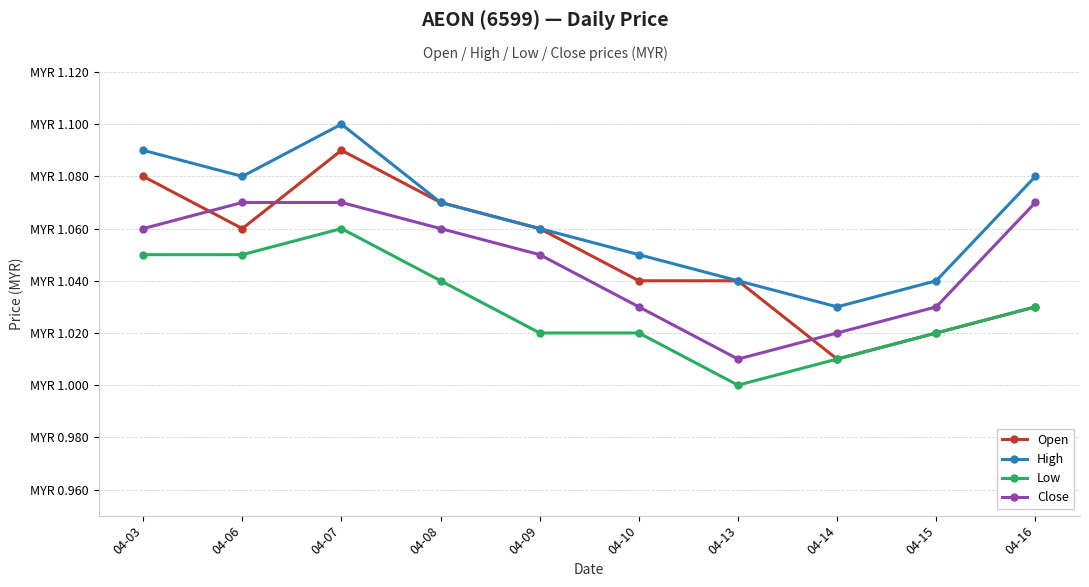

Which series changed the most between 04-09 and 04-16?

Open